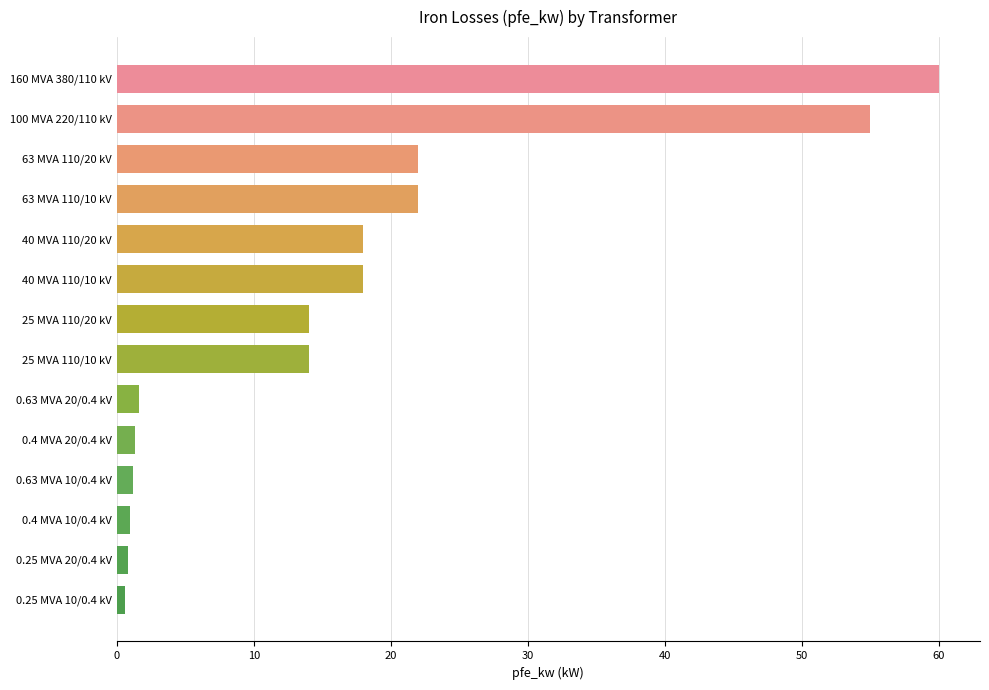

Which has a higher value, 25 MVA 110/20 kV or 160 MVA 380/110 kV?

160 MVA 380/110 kV